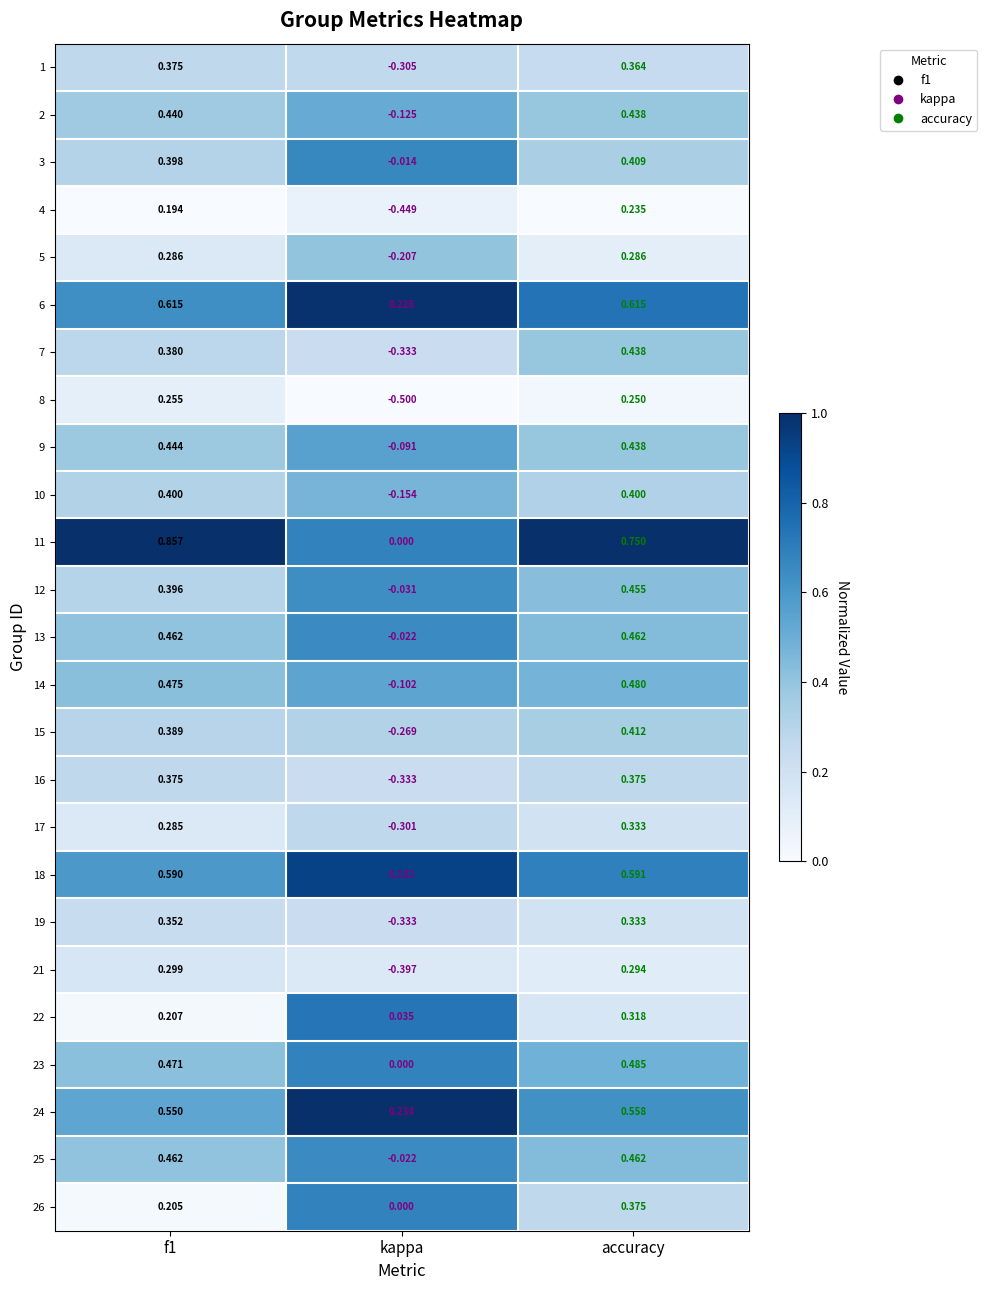

Is the value of 9 at f1 greater than the value of 2 at accuracy?

Yes